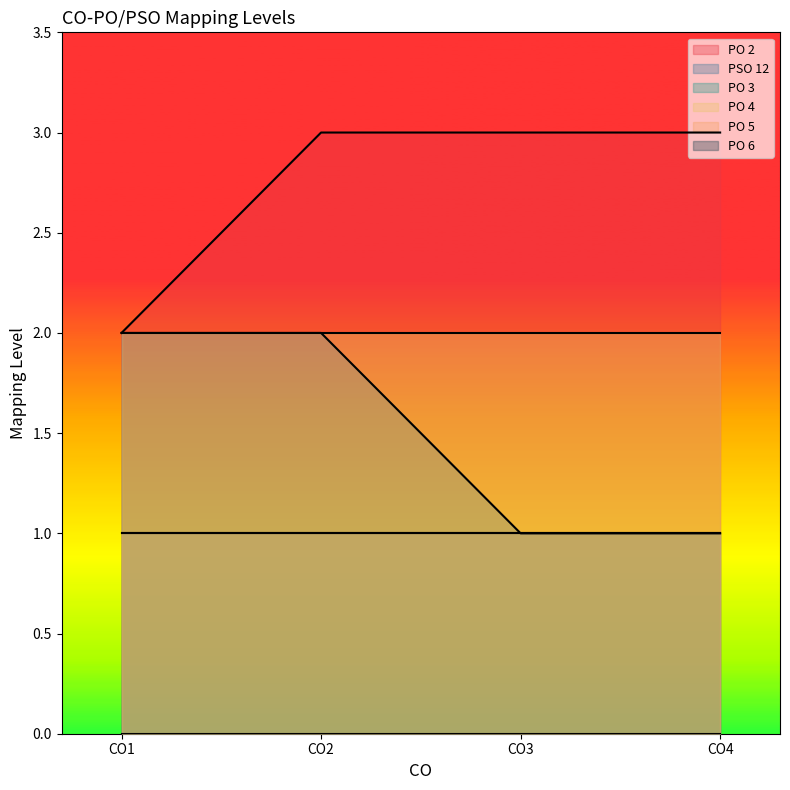

The PO 2 series shows 2 at CO1. True or false?

True